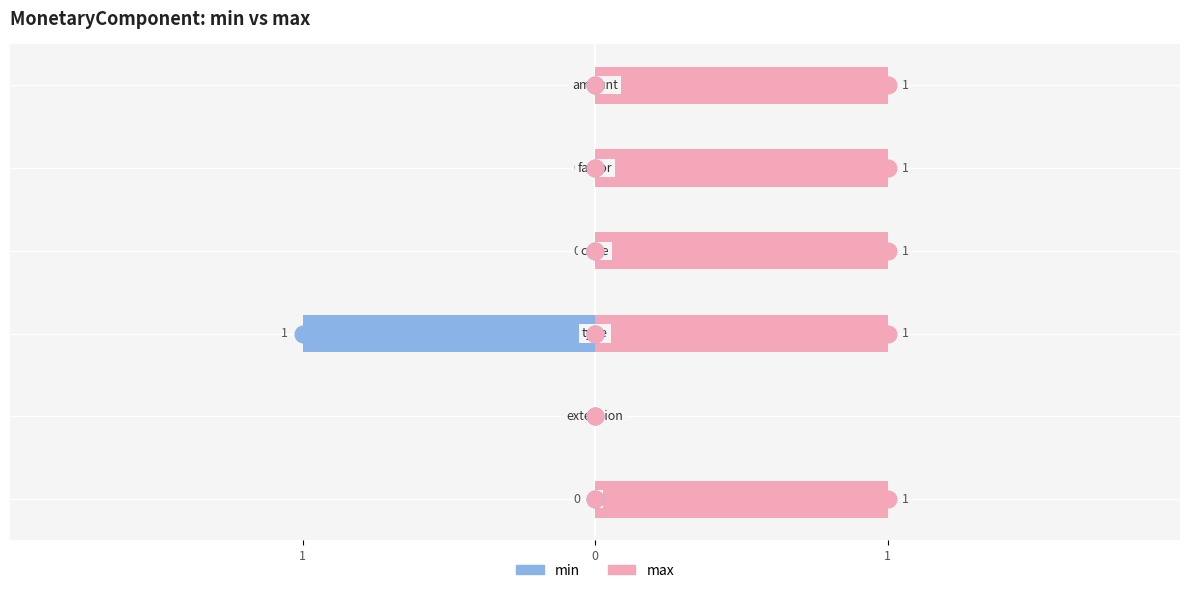

The value of min at 1 is -1. True or false?

False